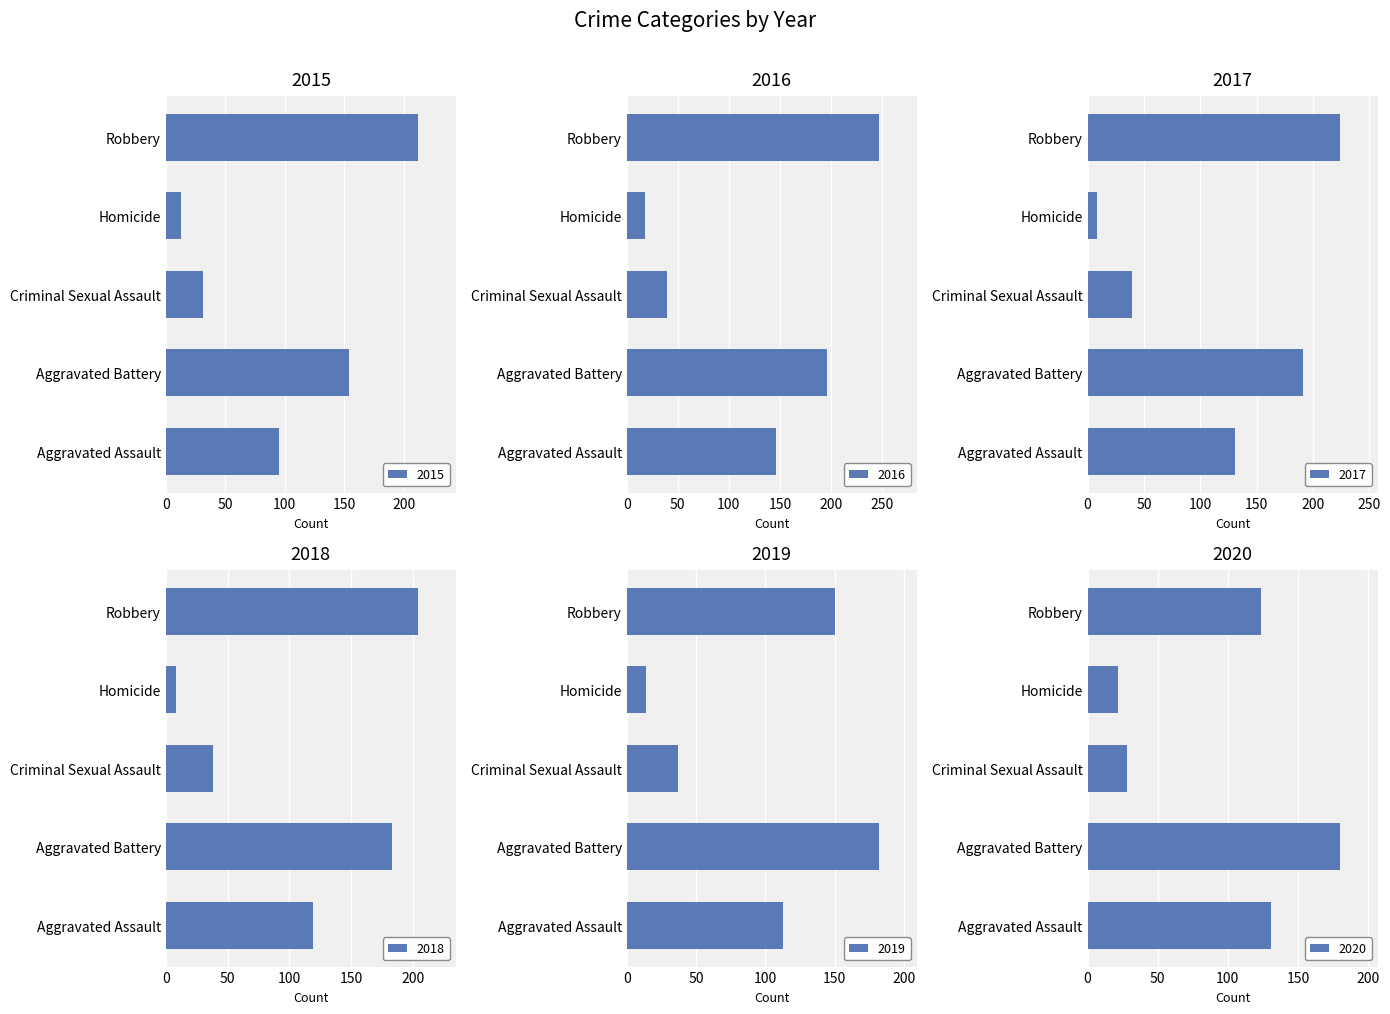

What is the minimum value for 2020?

22